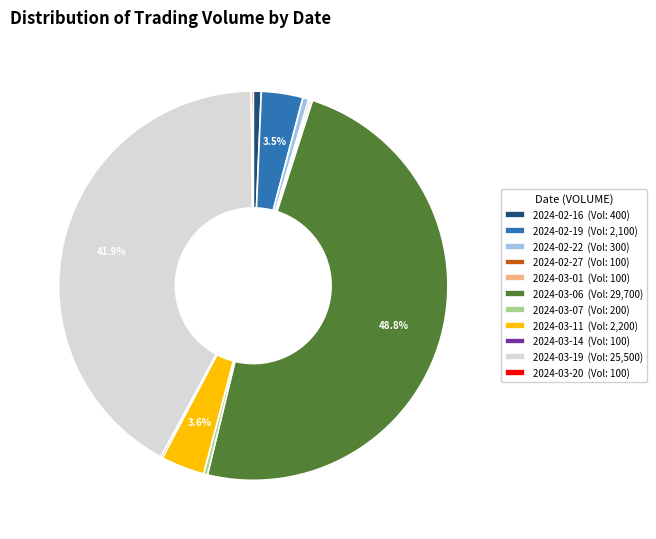

To the nearest percent, what is the average slice percentage?

9%